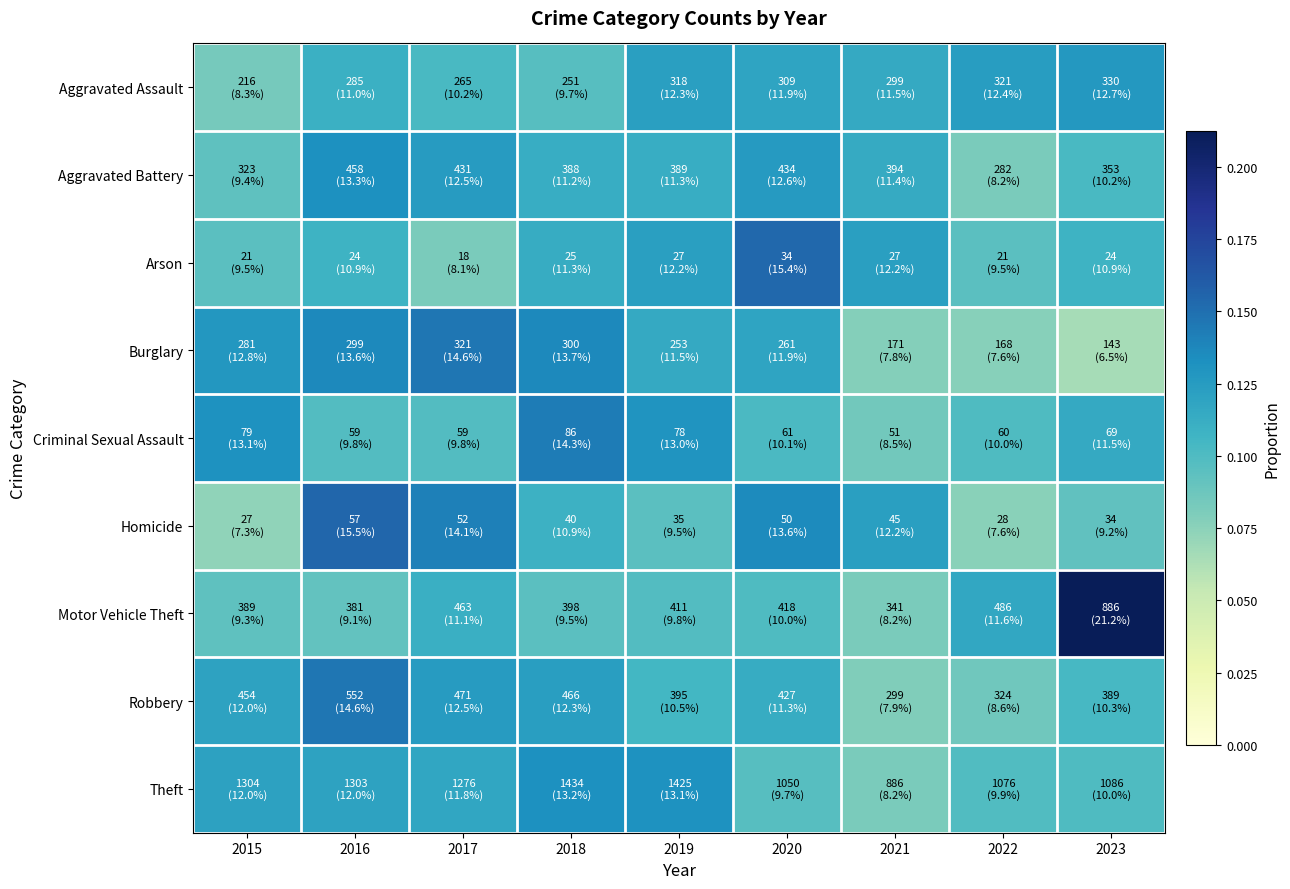

Reading left to right, list all the values displayed in this chart.

Aggravated Assault: 2015=0.1	2016=0.1	2017=0.1	2018=0.1	2019=0.1	2020=0.1	2021=0.1	2022=0.1	2023=0.1
Aggravated Battery: 2015=0.1	2016=0.1	2017=0.1	2018=0.1	2019=0.1	2020=0.1	2021=0.1	2022=0.1	2023=0.1
Arson: 2015=0.1	2016=0.1	2017=0.1	2018=0.1	2019=0.1	2020=0.2	2021=0.1	2022=0.1	2023=0.1
Burglary: 2015=0.1	2016=0.1	2017=0.1	2018=0.1	2019=0.1	2020=0.1	2021=0.1	2022=0.1	2023=0.1
Criminal Sexual Assault: 2015=0.1	2016=0.1	2017=0.1	2018=0.1	2019=0.1	2020=0.1	2021=0.1	2022=0.1	2023=0.1
Homicide: 2015=0.1	2016=0.2	2017=0.1	2018=0.1	2019=0.1	2020=0.1	2021=0.1	2022=0.1	2023=0.1
Motor Vehicle Theft: 2015=0.1	2016=0.1	2017=0.1	2018=0.1	2019=0.1	2020=0.1	2021=0.1	2022=0.1	2023=0.2
Robbery: 2015=0.1	2016=0.1	2017=0.1	2018=0.1	2019=0.1	2020=0.1	2021=0.1	2022=0.1	2023=0.1
Theft: 2015=0.1	2016=0.1	2017=0.1	2018=0.1	2019=0.1	2020=0.1	2021=0.1	2022=0.1	2023=0.1